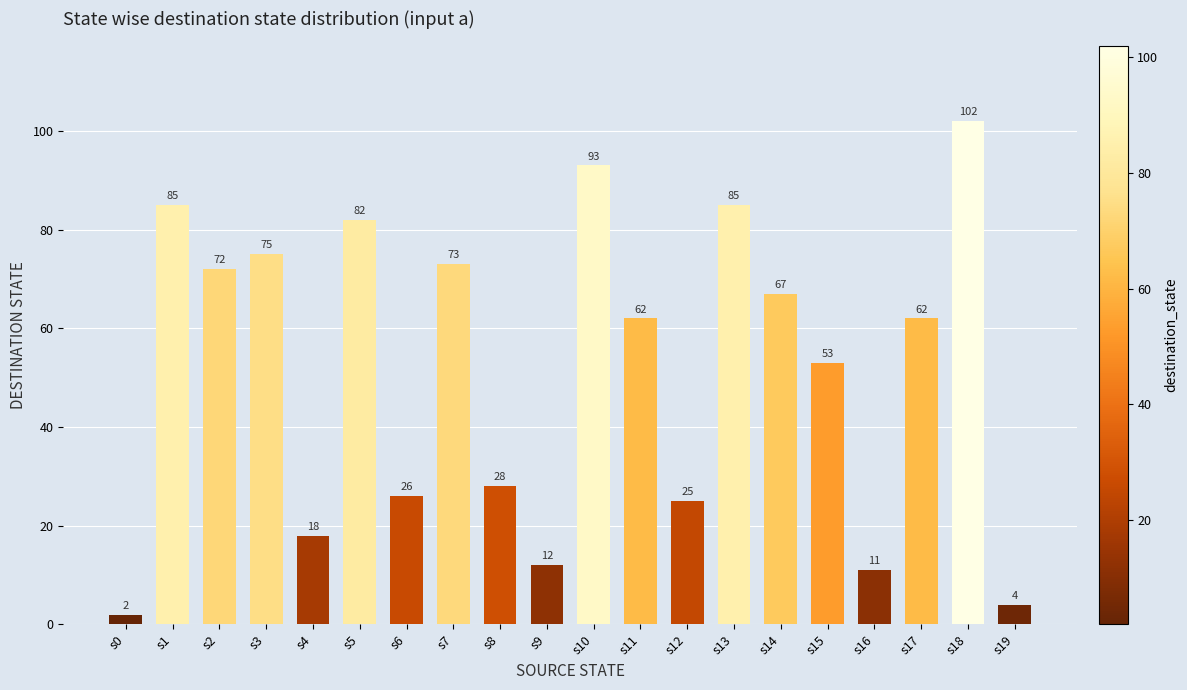

Between s19 and s11, which is larger?

s11